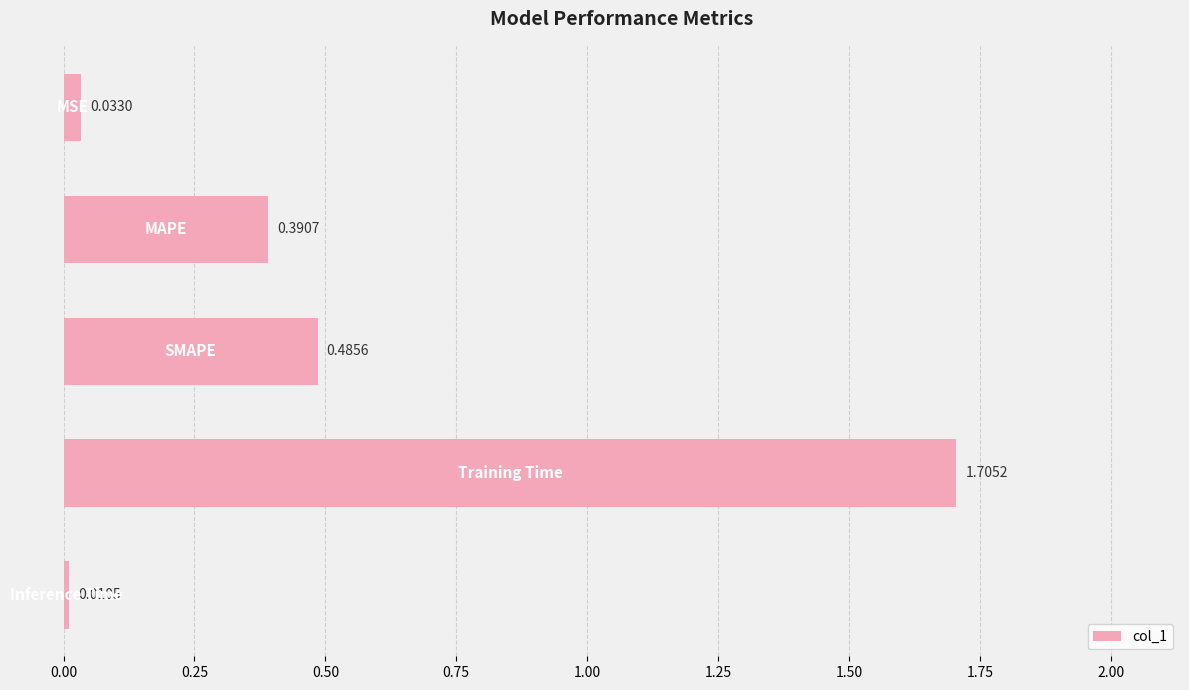

What is the difference between the maximum and second lowest values?

1.7